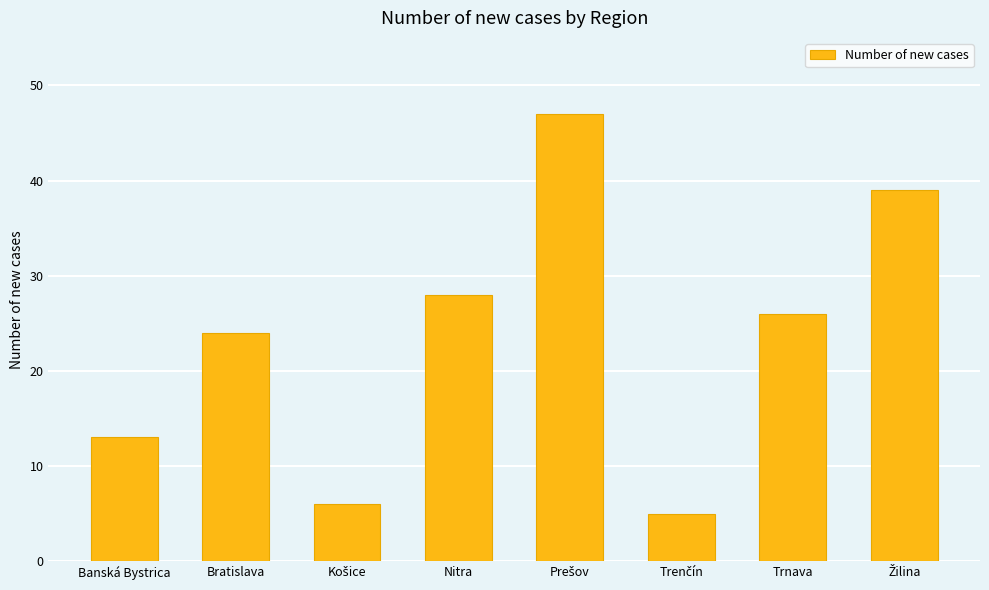

At which label does the data first exceed 26?

Nitra